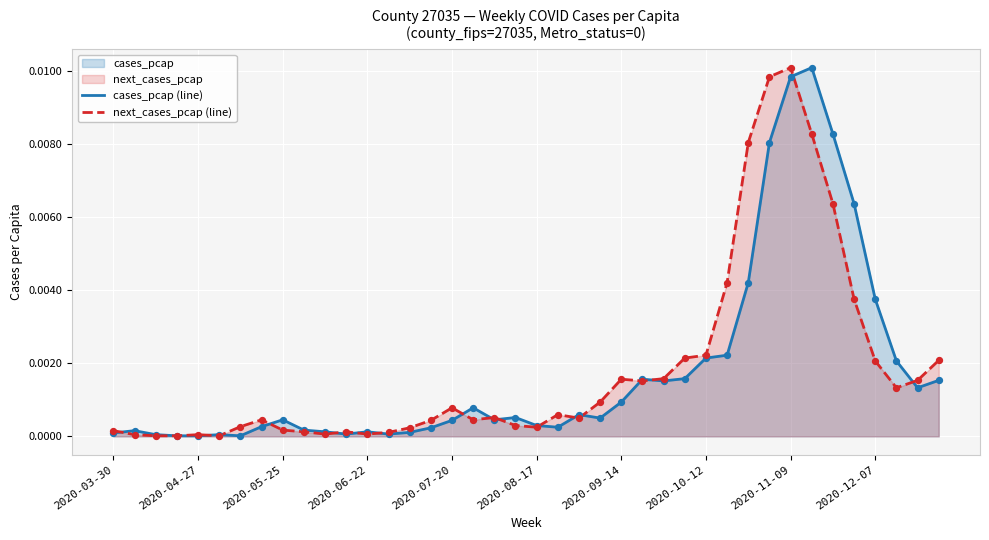

Which series contains the lowest Y value?

cases_pcap (line)